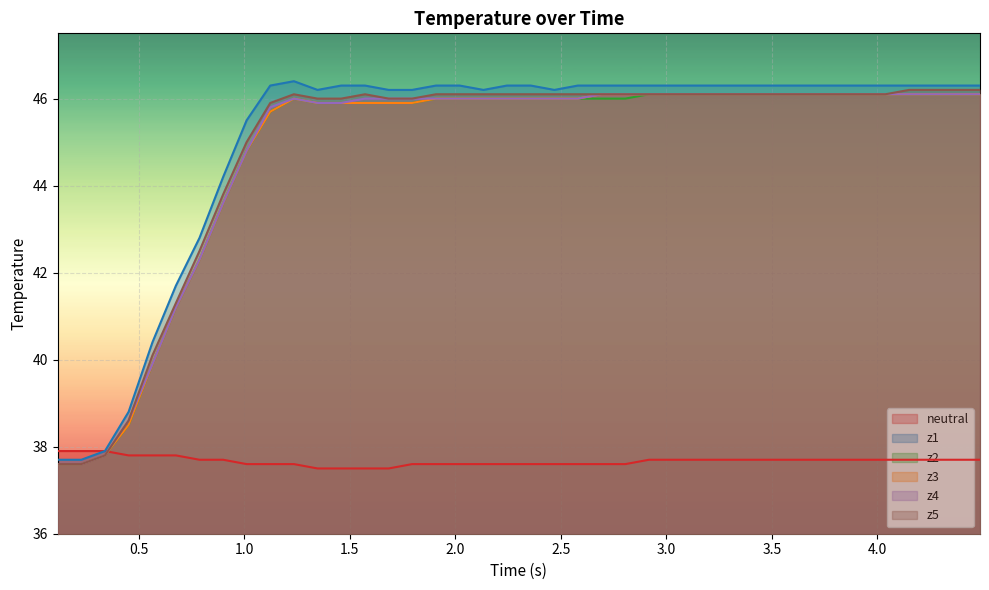

How many lines are shown in the chart?

6